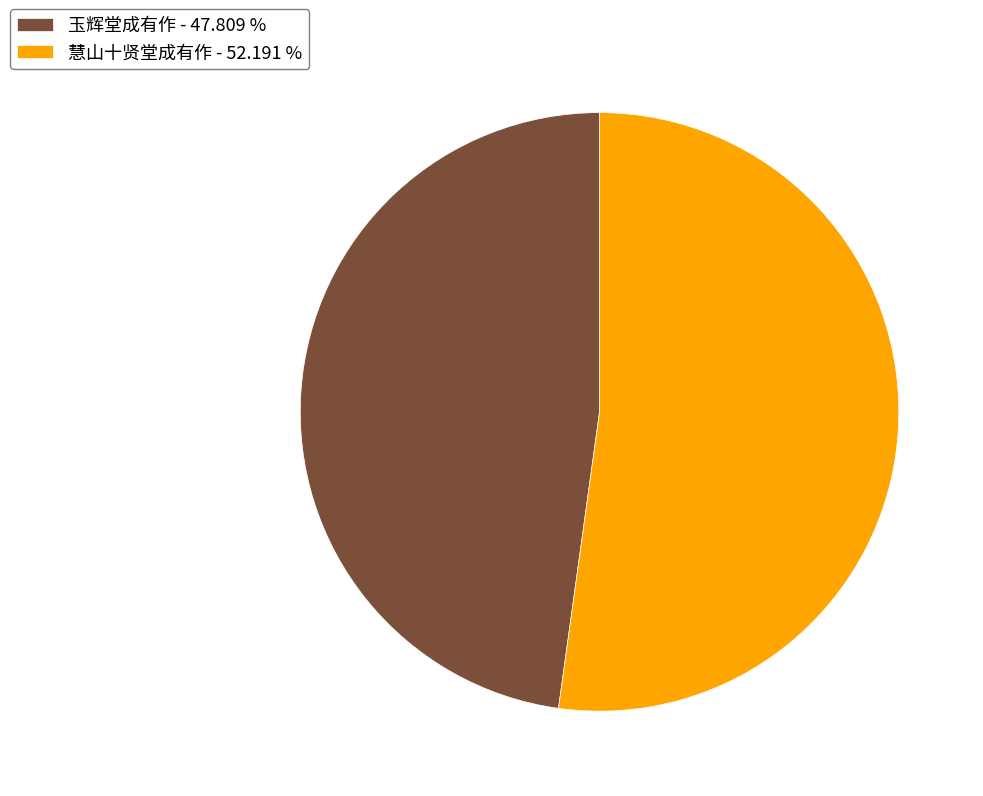

Count the number of slices in the pie.

2